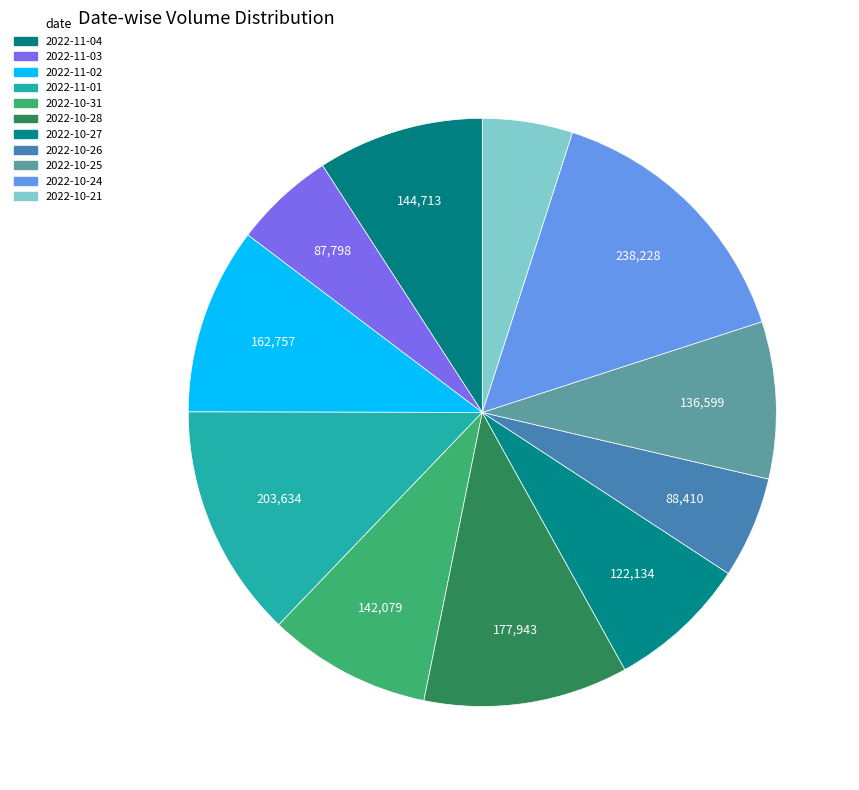

True or false: 2022-10-31 accounts for 9% of the total.

True